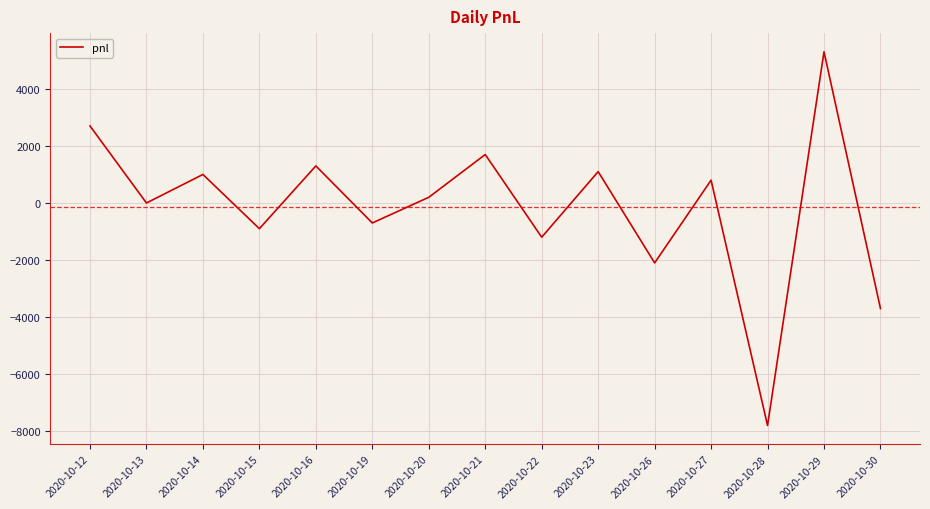

Reading left to right, extract all data points from this chart.

2700	0	1000	-900	1300	-700	200	1699	-1199	1100	-2100	800	-7800	5300	-3700